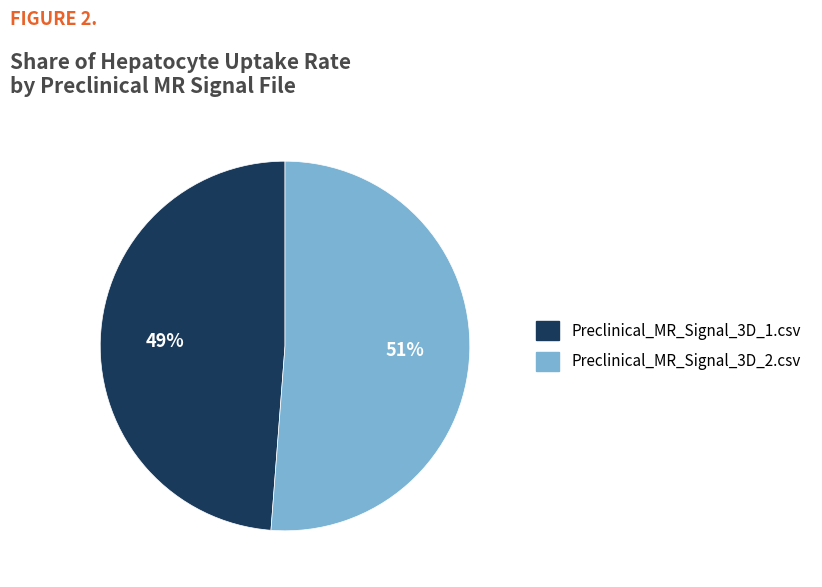

The Preclinical_MR_Signal_3D_2.csv slice represents 51% of the pie. True or false?

True